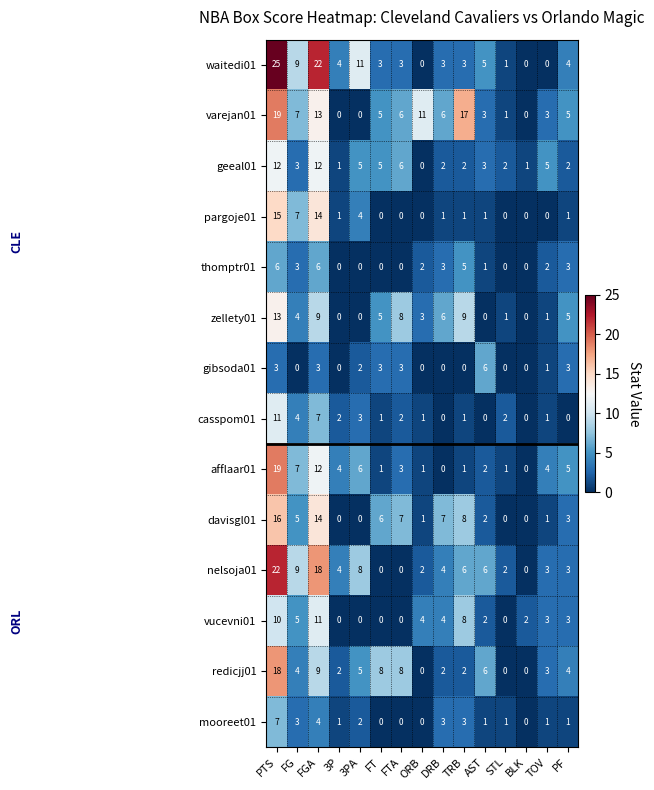

How many values in afflaar01 are above zero?

13